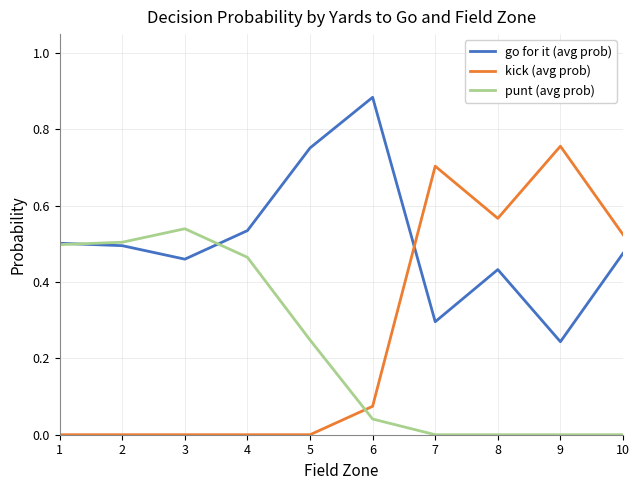

How many times do punt (avg prob) and kick (avg prob) cross each other?

1